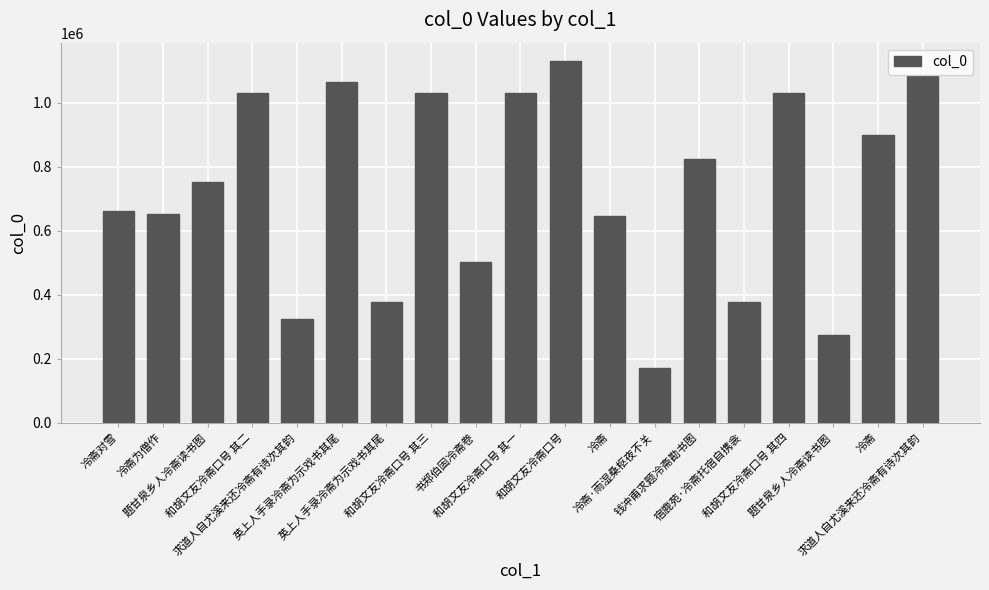

How many data points are less than 752374?

9